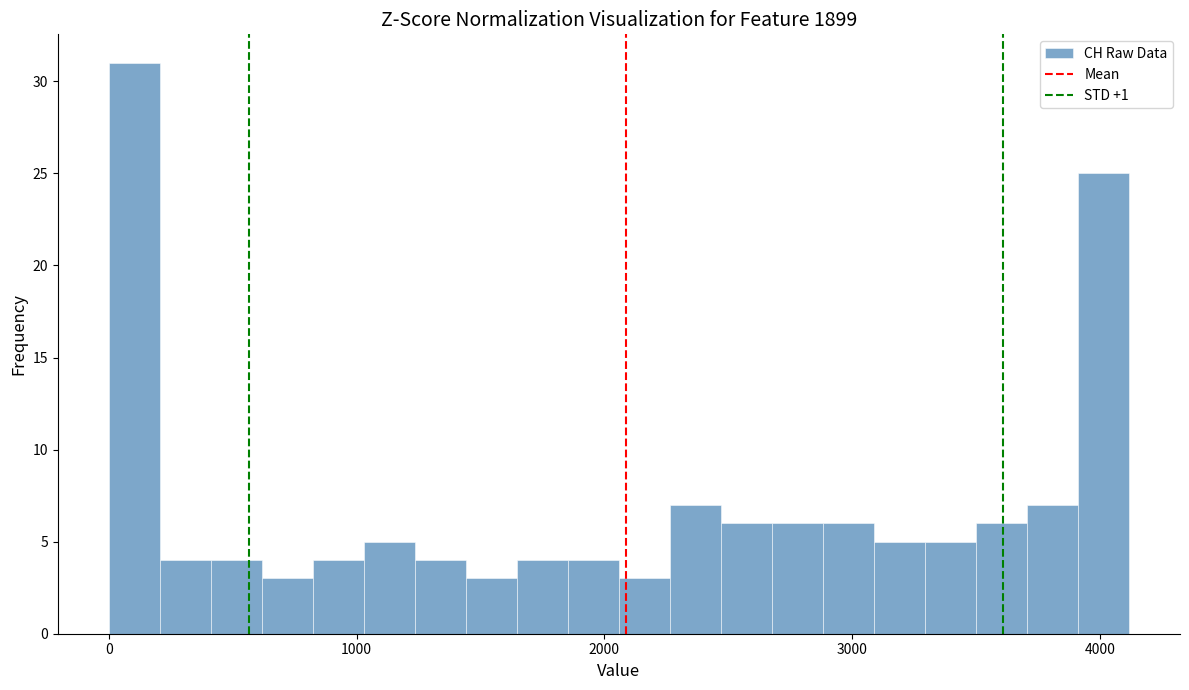

Around what value on the x-axis is the tallest bar? Give the approximate position of its centre, as read against the axis.

100